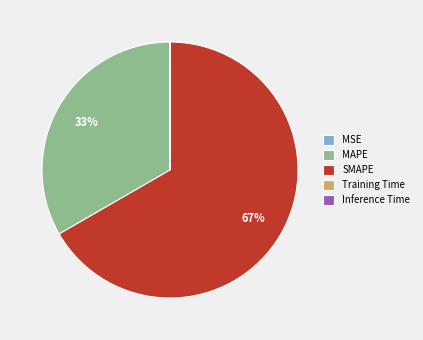

What is the largest slice in the pie chart?

SMAPE